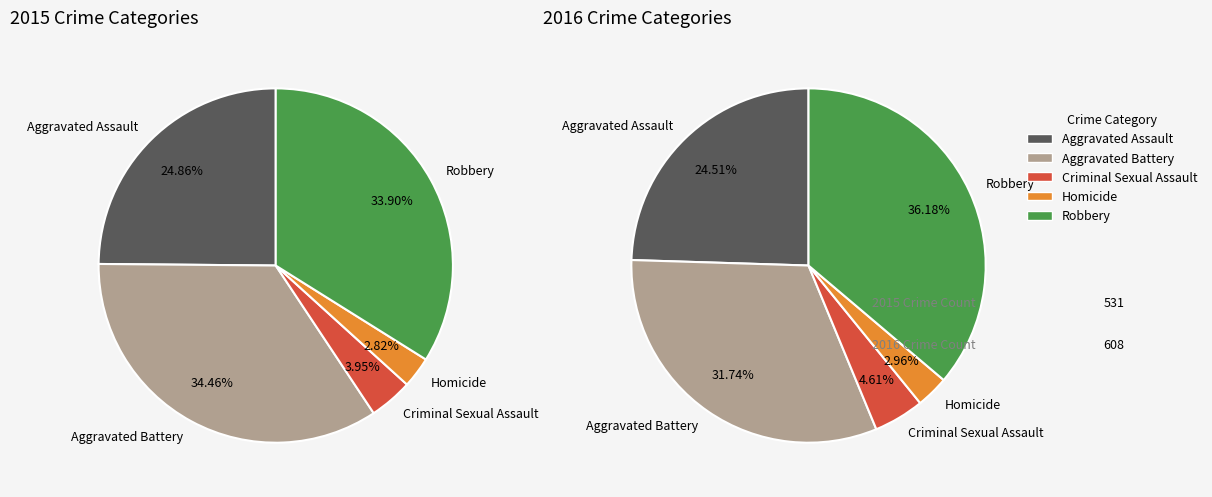

How many segments does this pie chart have?

5